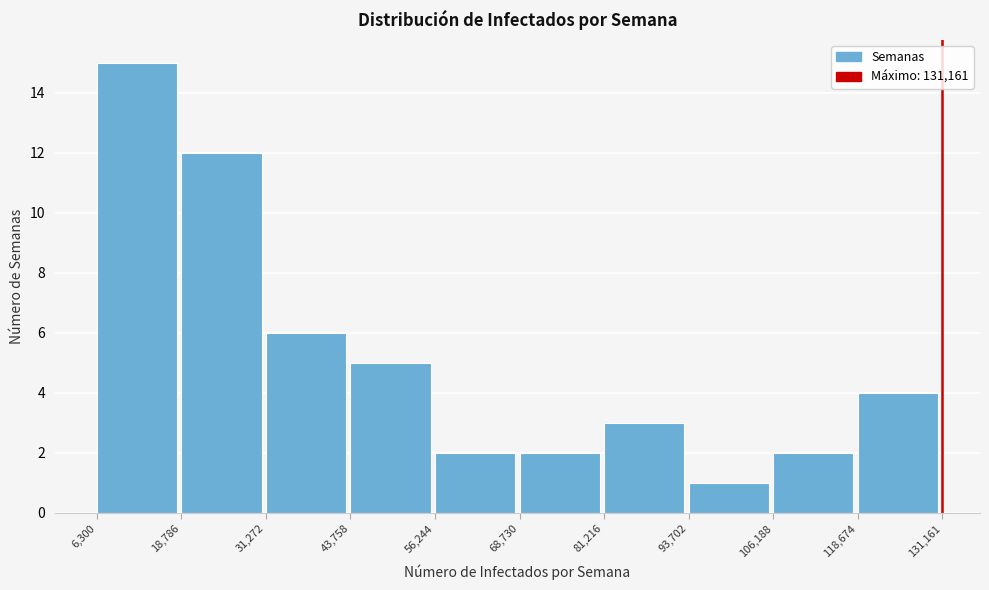

Which range on the x-axis has the tallest bar?

6,300 to 18,786